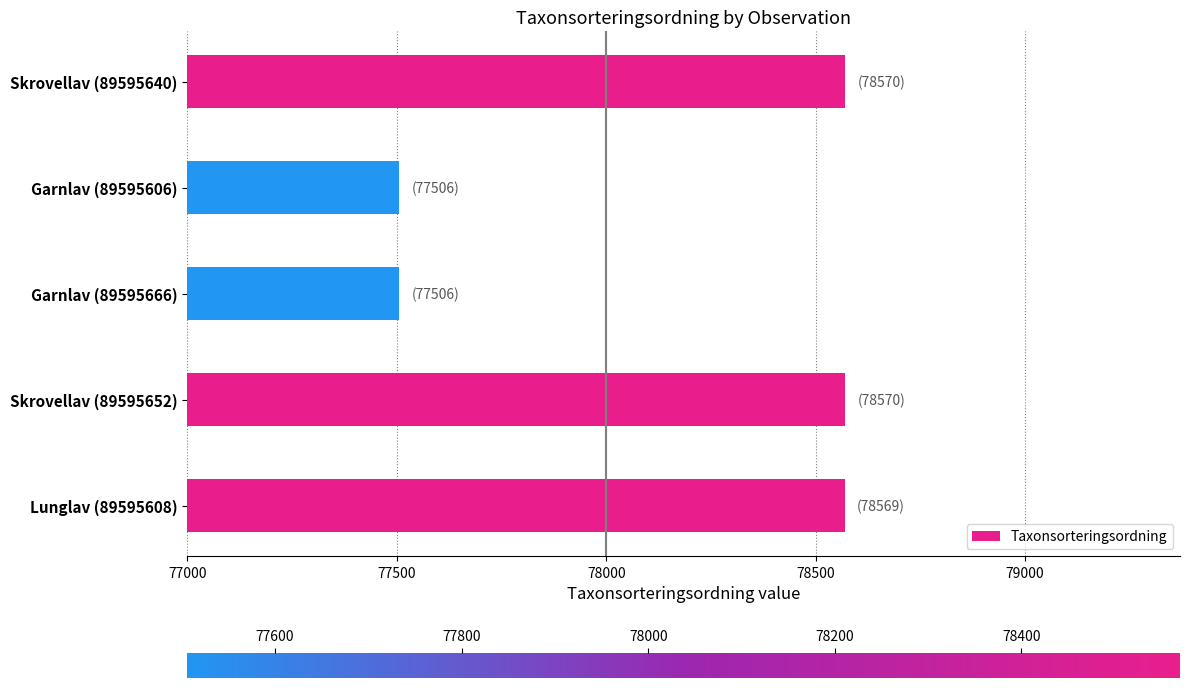

What is the ratio of the value at Garnlav (89595606) to the value at Lunglav (89595608)?

1.0